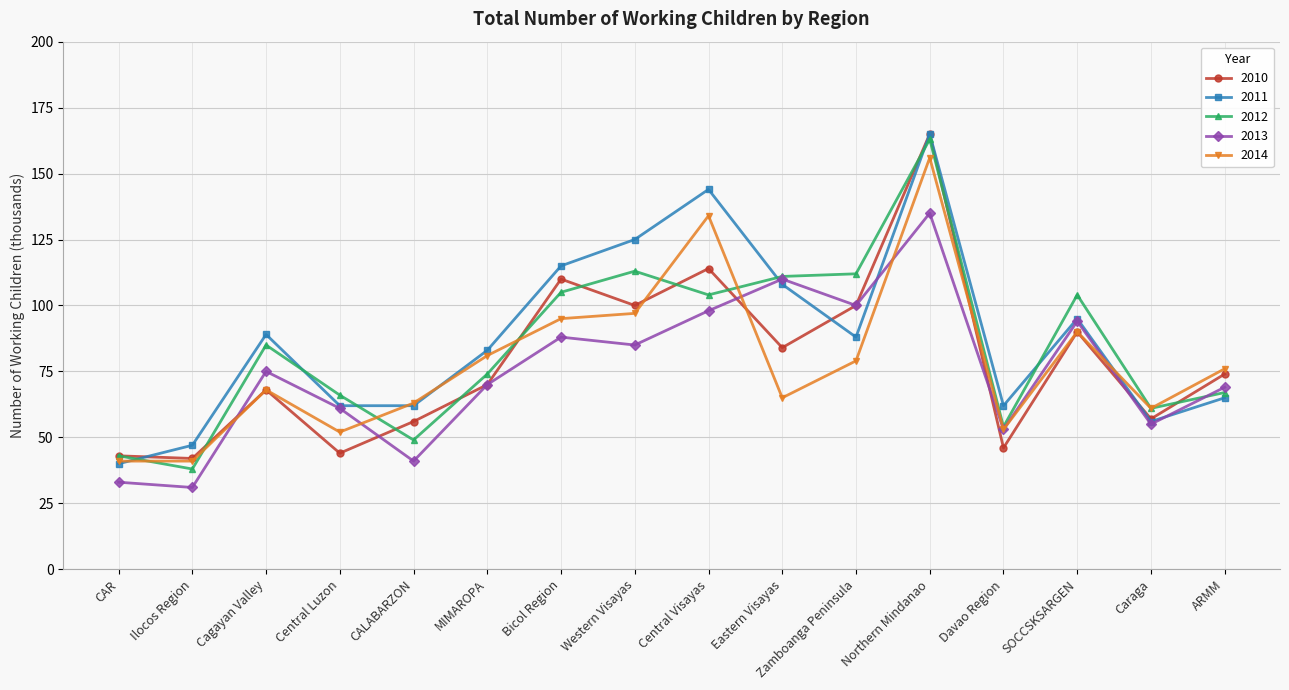

What is the lowest value of the 2010 series?

42